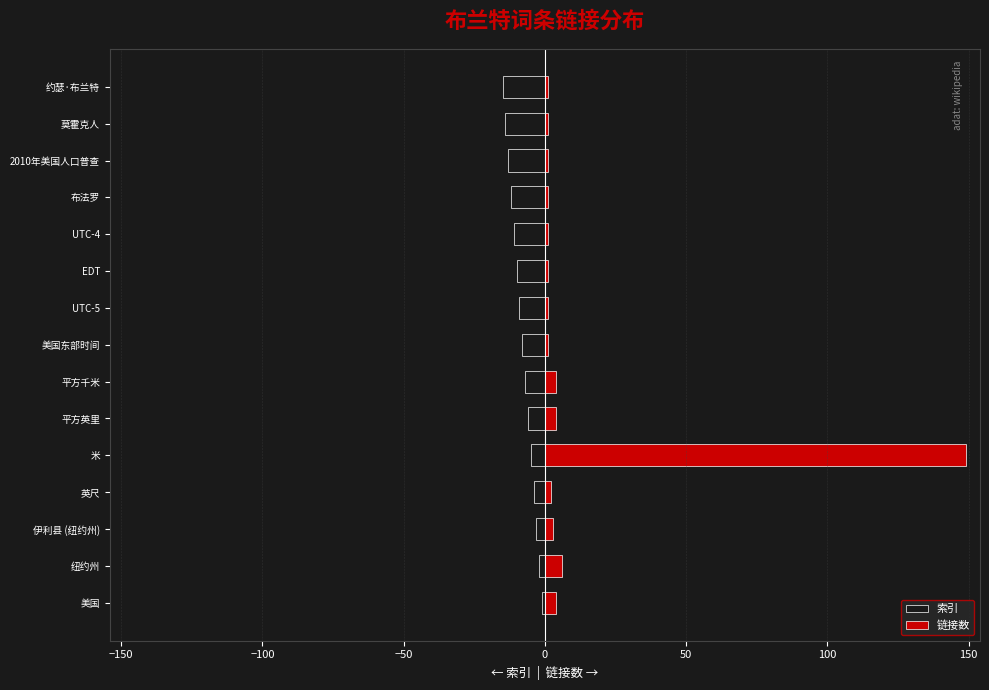

Reading right to left, extract all data points from this chart.

索引: -15	-14	-13	-12	-11	-10	-9	-8	-7	-6	-5	-4	-3	-2	-1
链接数: 1	1	1	1	1	1	1	1	4	4	149	2	3	6	4